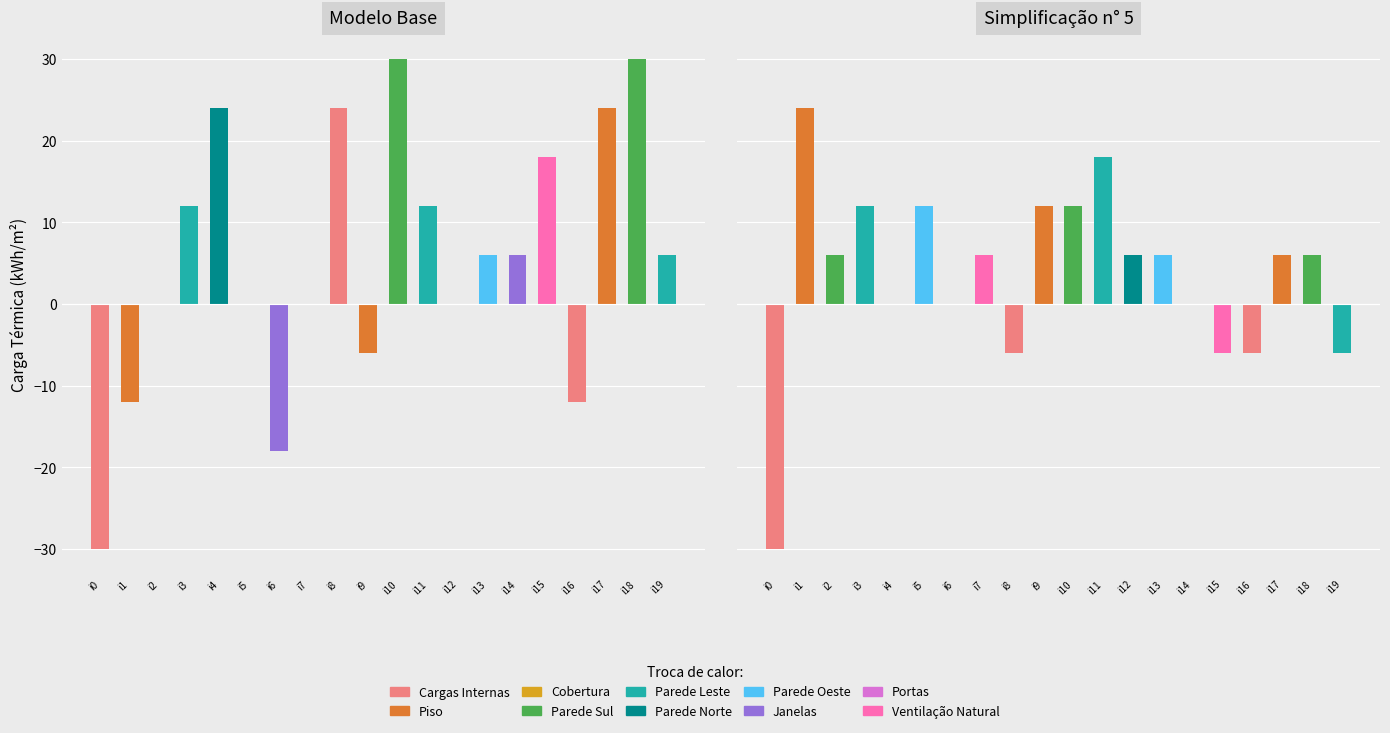

Where is k2 nearest to the value -3?

i4